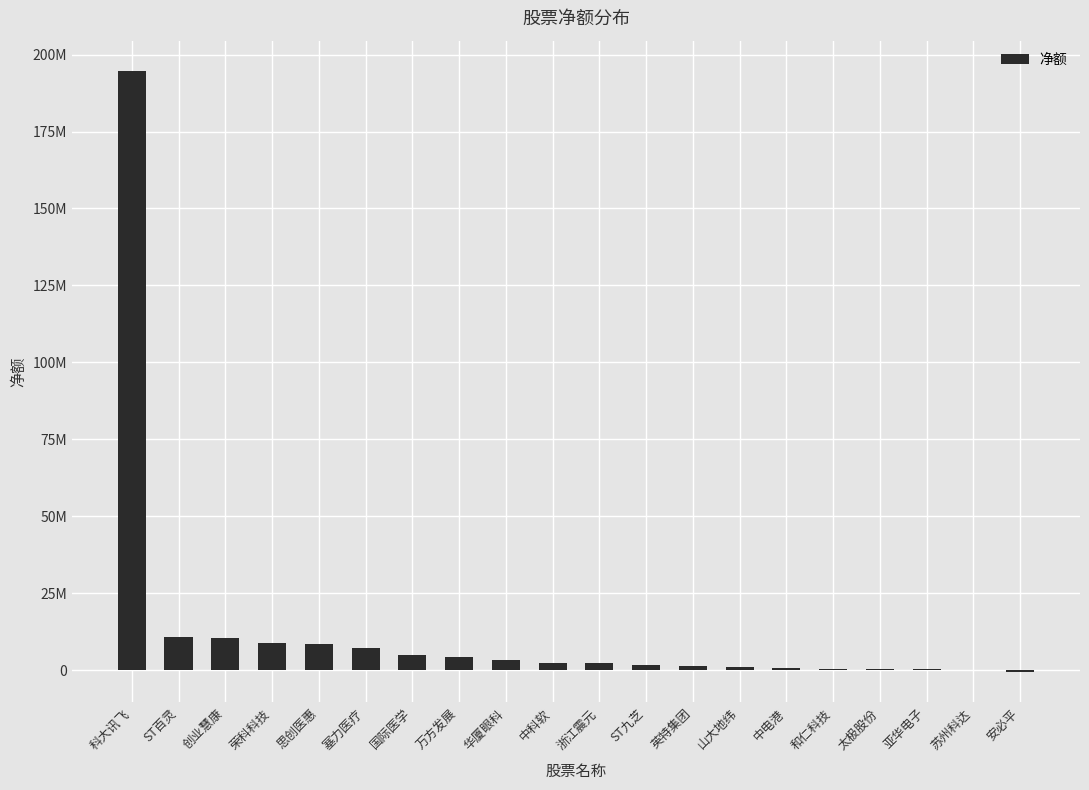

Are the bars horizontal?

No